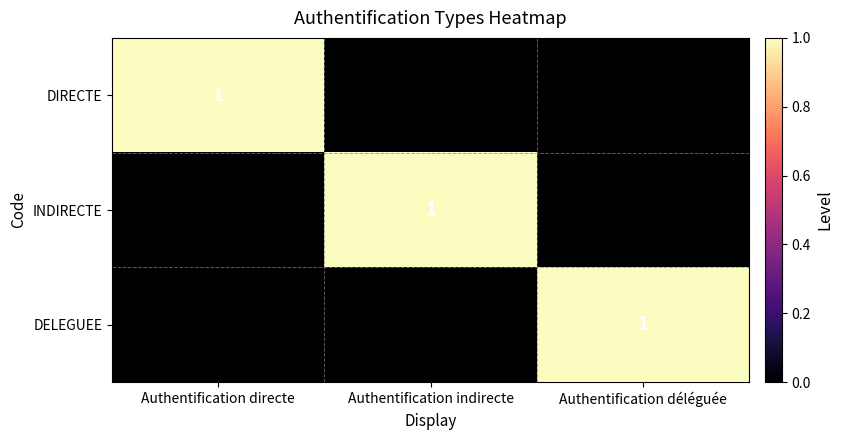

Reading left to right, extract all data points from this chart.

DIRECTE: Authentification directe=1	Authentification indirecte=0	Authentification déléguée=0
INDIRECTE: Authentification directe=0	Authentification indirecte=1	Authentification déléguée=0
DELEGUEE: Authentification directe=0	Authentification indirecte=0	Authentification déléguée=1